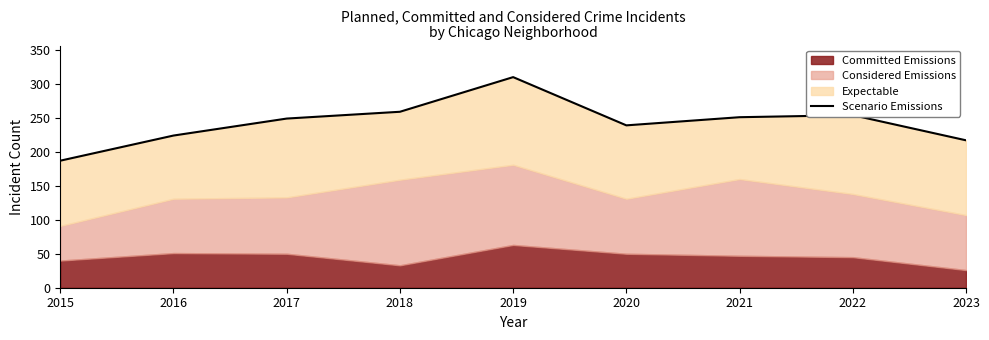

True or false: the data shows 239 at 2020.

True